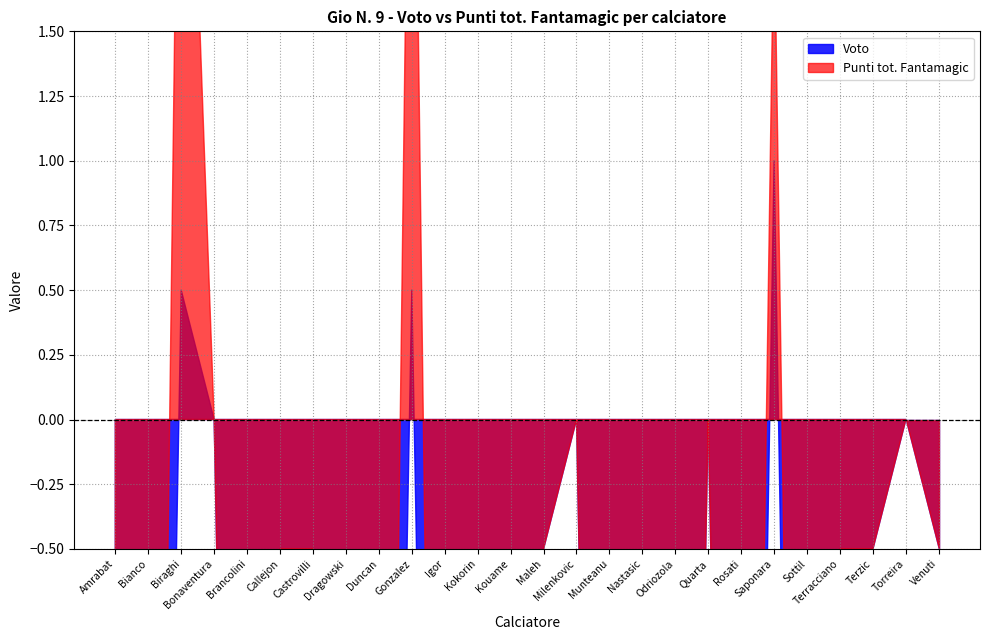

Does the chart display data point markers on the line(s)?

No